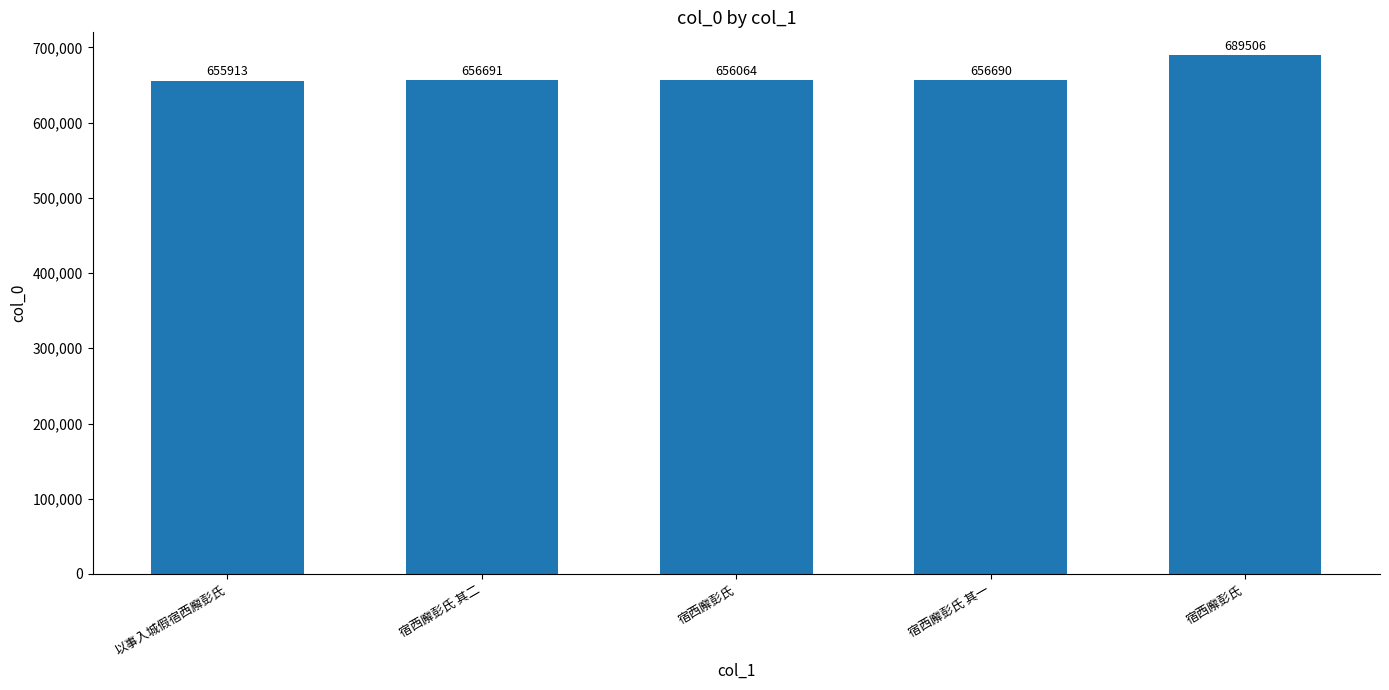

Rank the categories by value from lowest to highest.

以事入城假宿西廨彭氏, 宿西廨彭氏, 宿西廨彭氏 其一, 宿西廨彭氏 其二, 宿西廨彭氏